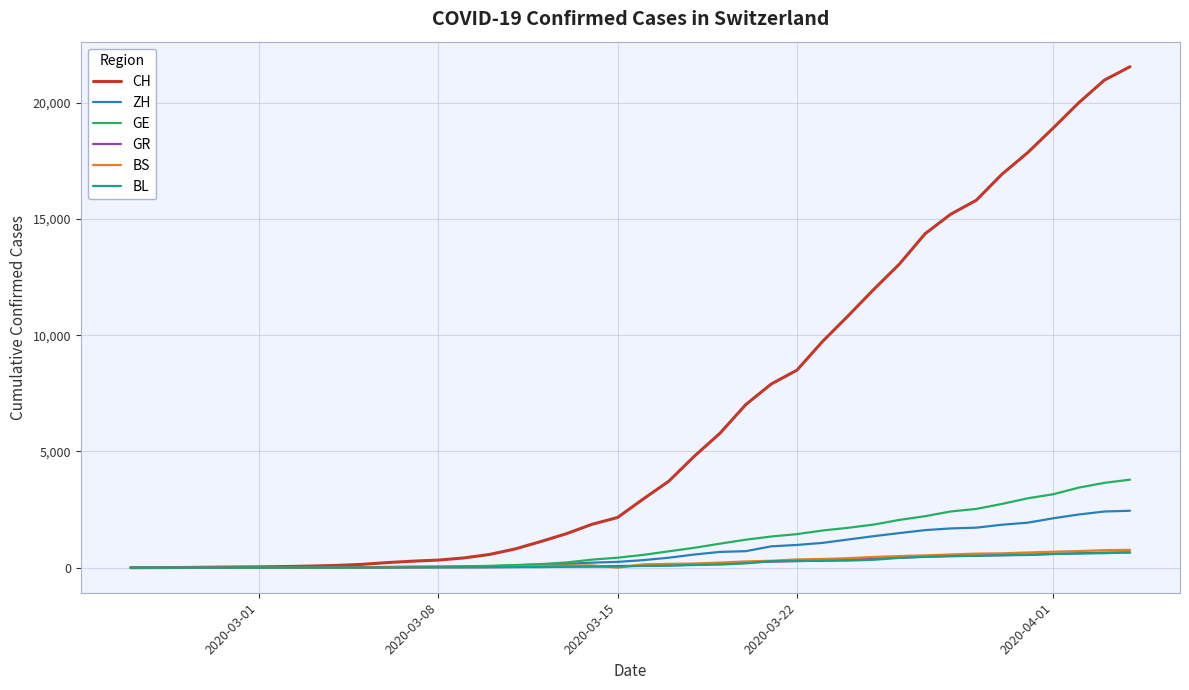

Does the chart have visible grid lines?

Yes